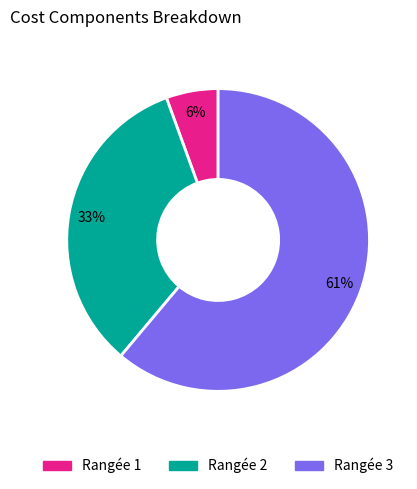

How many segments does this pie chart have?

3